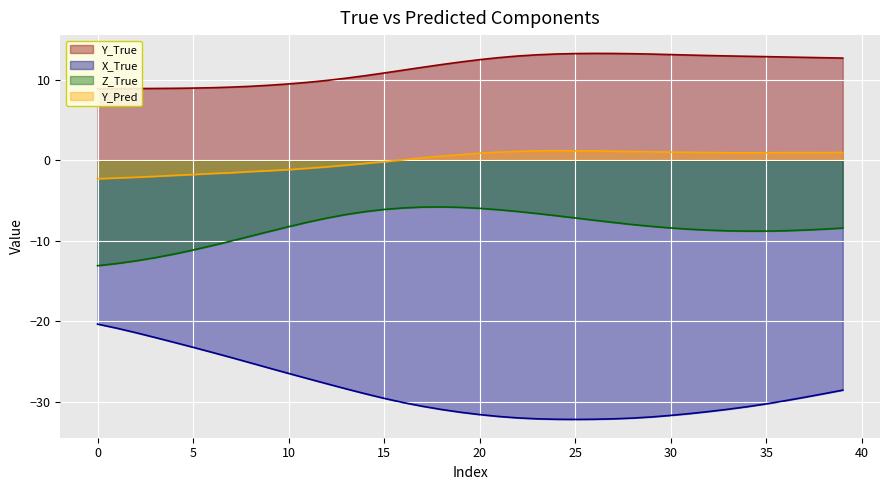

Between 23 and 7, which is larger?

23